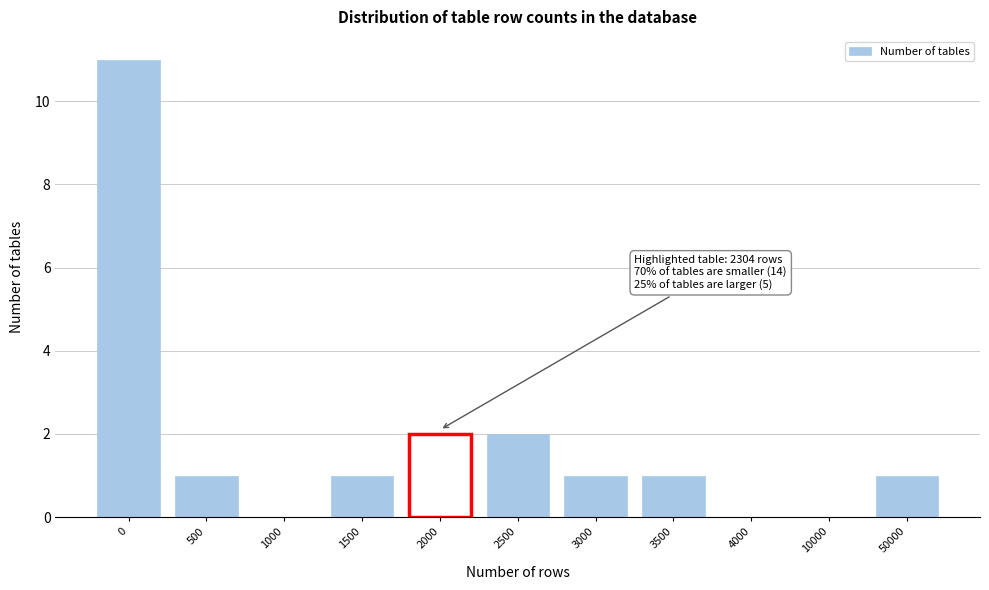

Reading left to right, extract all data points from this chart.

0=11	500=1	1000=0	1500=1	2000=2	2500=2	3000=1	3500=1	4000=0	10000=0	50000=1